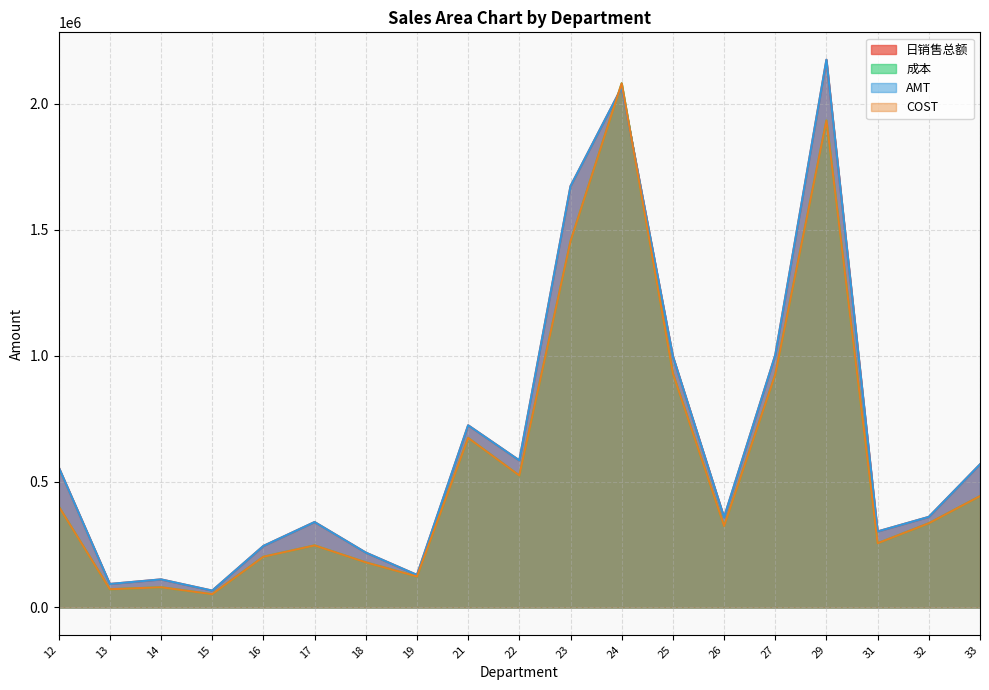

At which category is the sum across all series the highest?

24